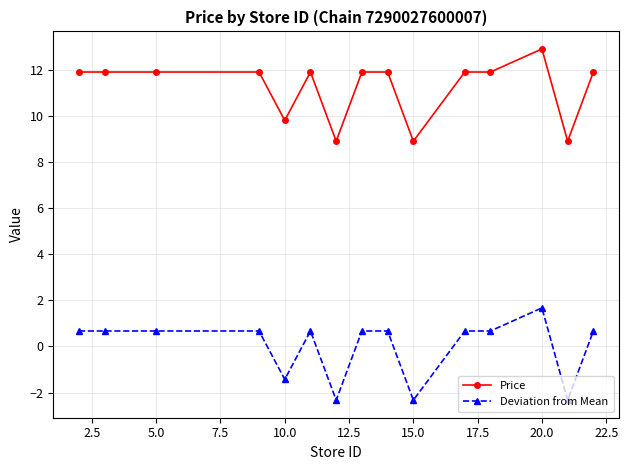

True or false: Price has more than 1 points higher than both neighbors.

True